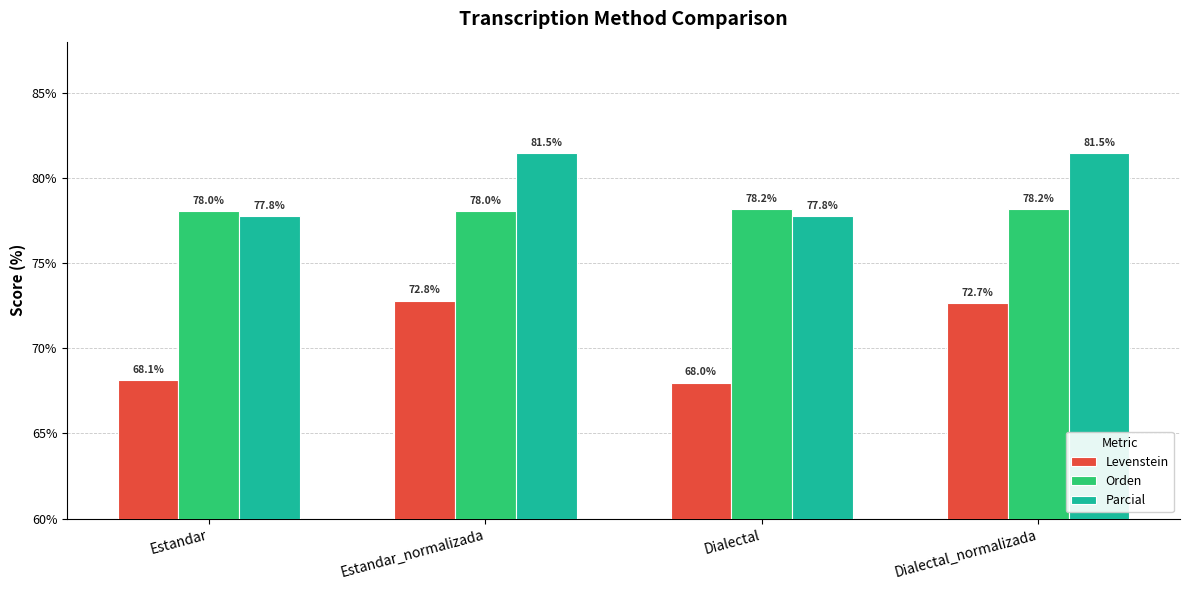

Between Estandar and Dialectal_normalizada, which series saw the biggest shift?

Levenstein